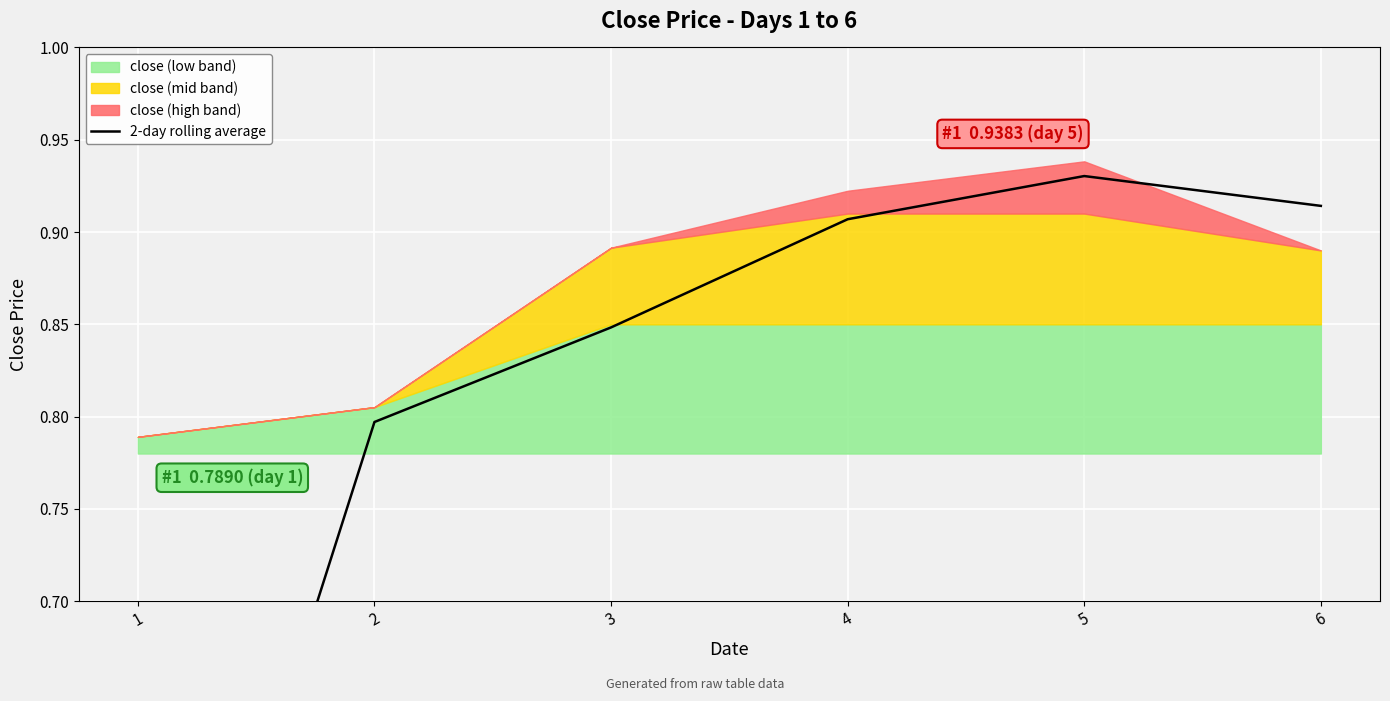

True or false: the data has more than 0 interior local peaks.

True